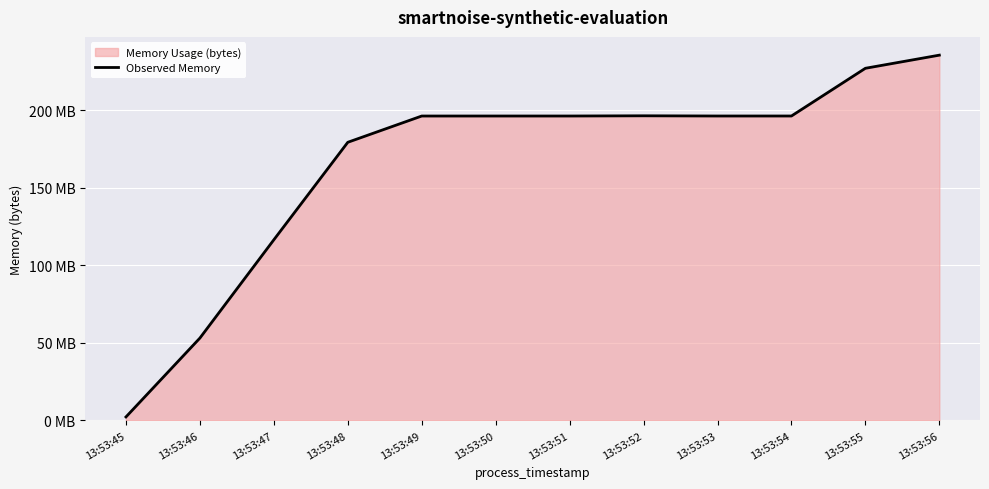

Rank the categories by value from lowest to highest.

13:53:45, 13:53:46, 13:53:47, 13:53:48, 13:53:49, 13:53:50, 13:53:51, 13:53:53, 13:53:54, 13:53:52, 13:53:55, 13:53:56